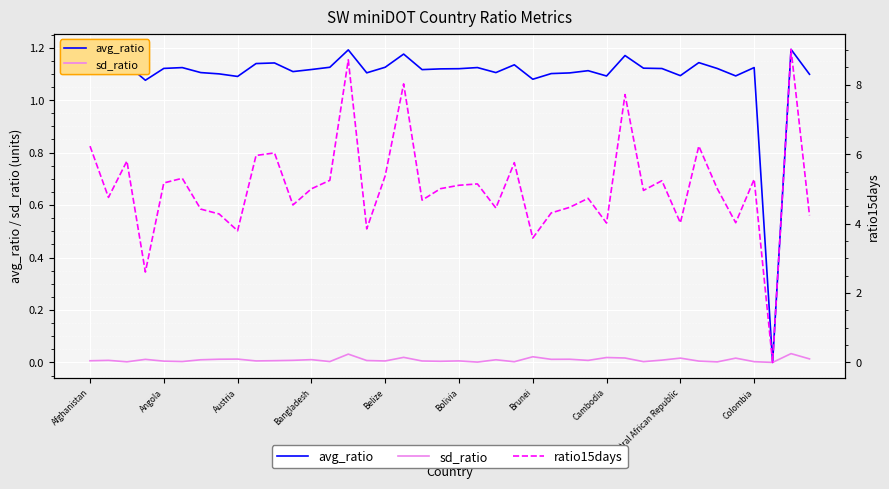

What is the highest value of the ratio15days series?

9.0